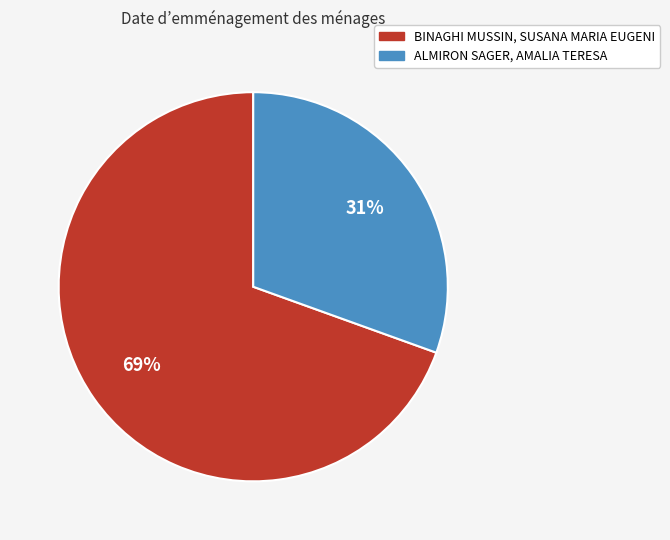

To the nearest percent, what portion does ALMIRON SAGER, AMALIA TERESA represent?

31%